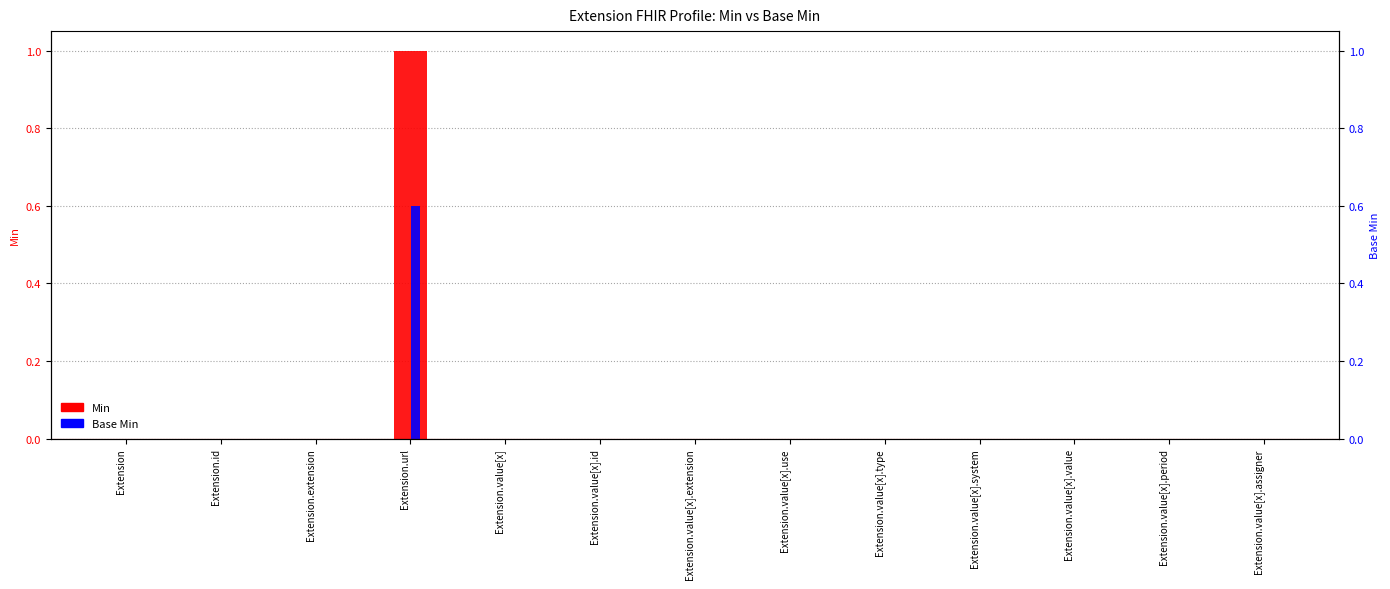

What is the label of the 10th bar from the right?

Extension.url